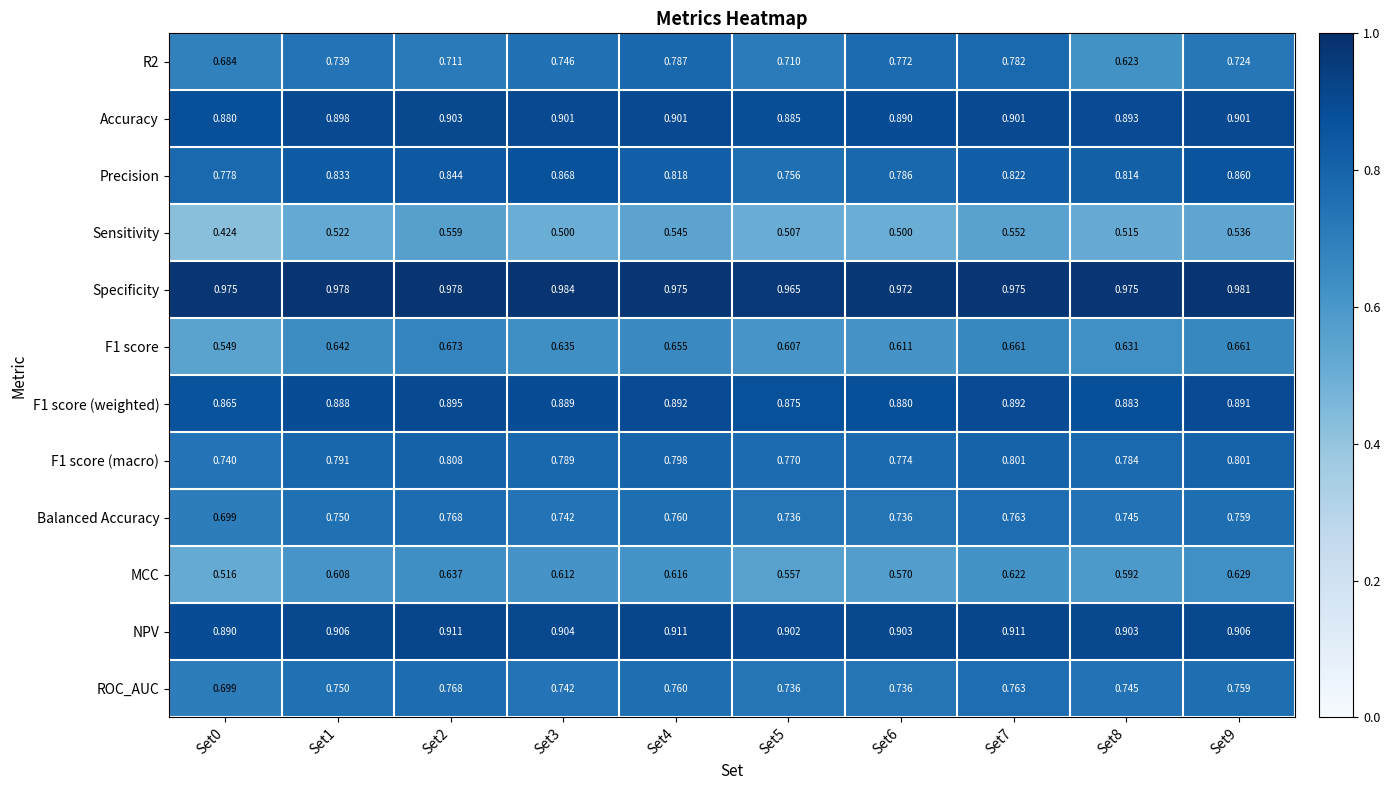

Which series changed the most between Set0 and Set4?

Sensitivity